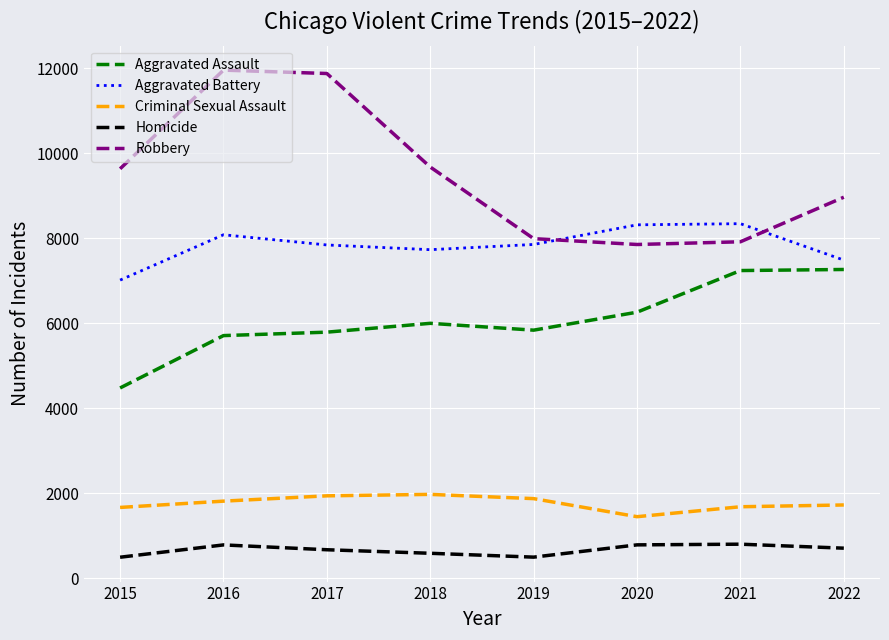

In Aggravated Assault, how many points are lower than both neighbors (excluding endpoints)?

1